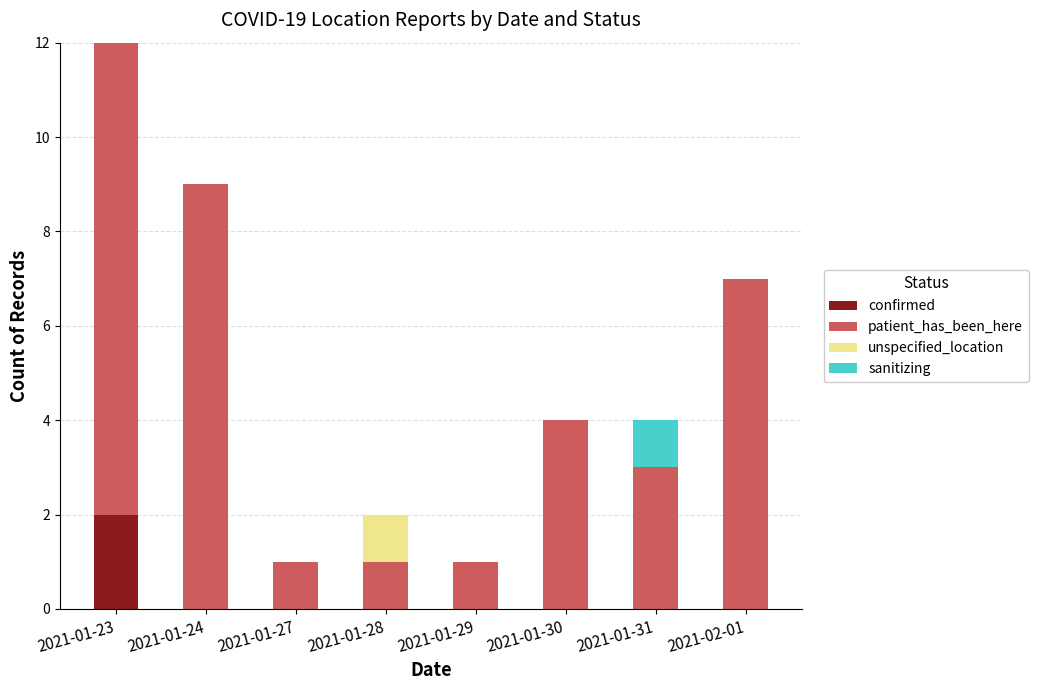

Which category has the highest value in the confirmed series?

2021-01-23